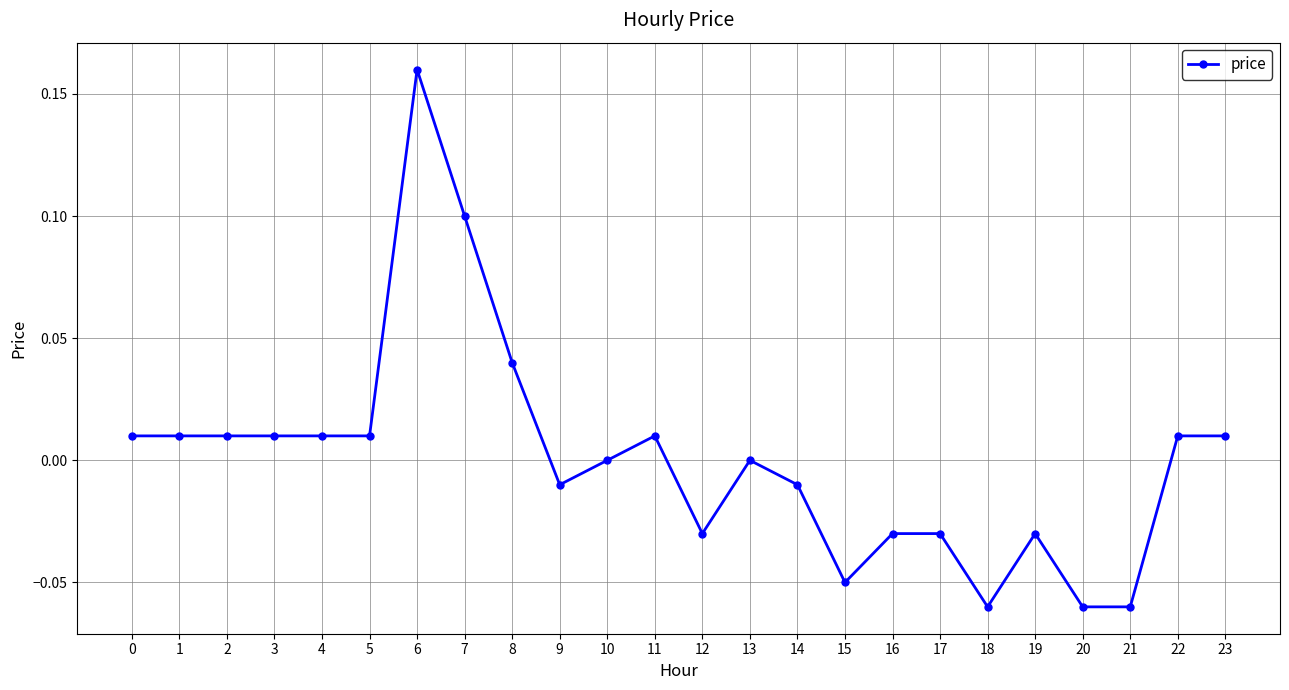

True or false: the data has more than 0 interior local peaks.

True